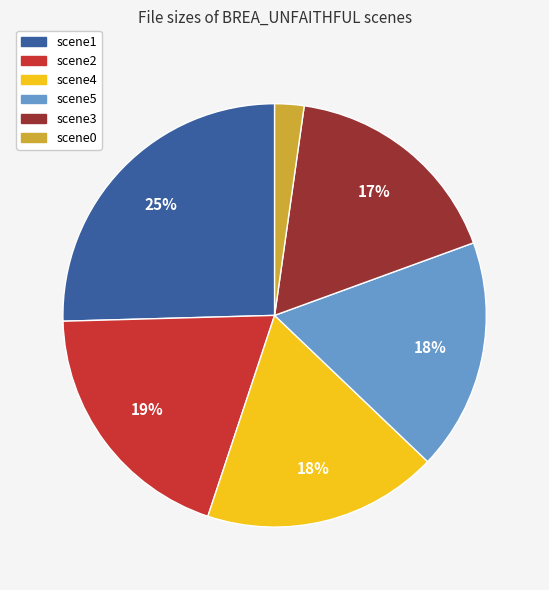

Does any single category account for the majority?

No